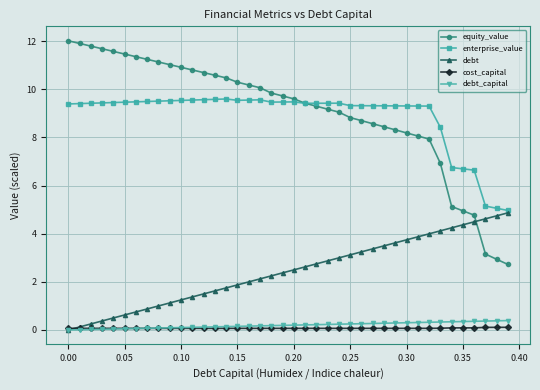

True or false: debt_capital and equity_value cross at least once.

False